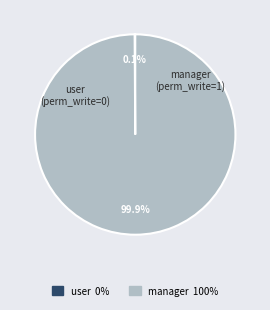

Is there any slice that represents more than half of the pie?

Yes